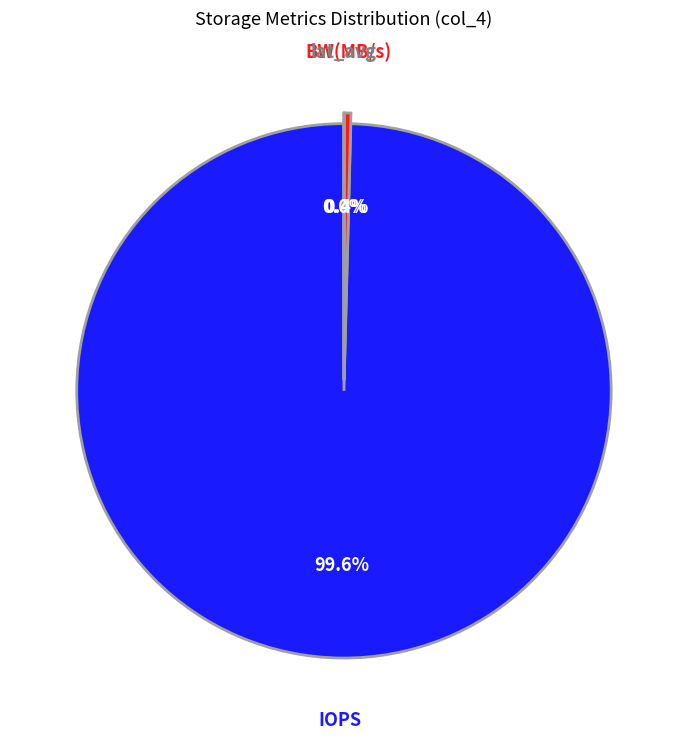

To the nearest percent, what is the difference between the lat_avg and IOPS slice percentages?

100%